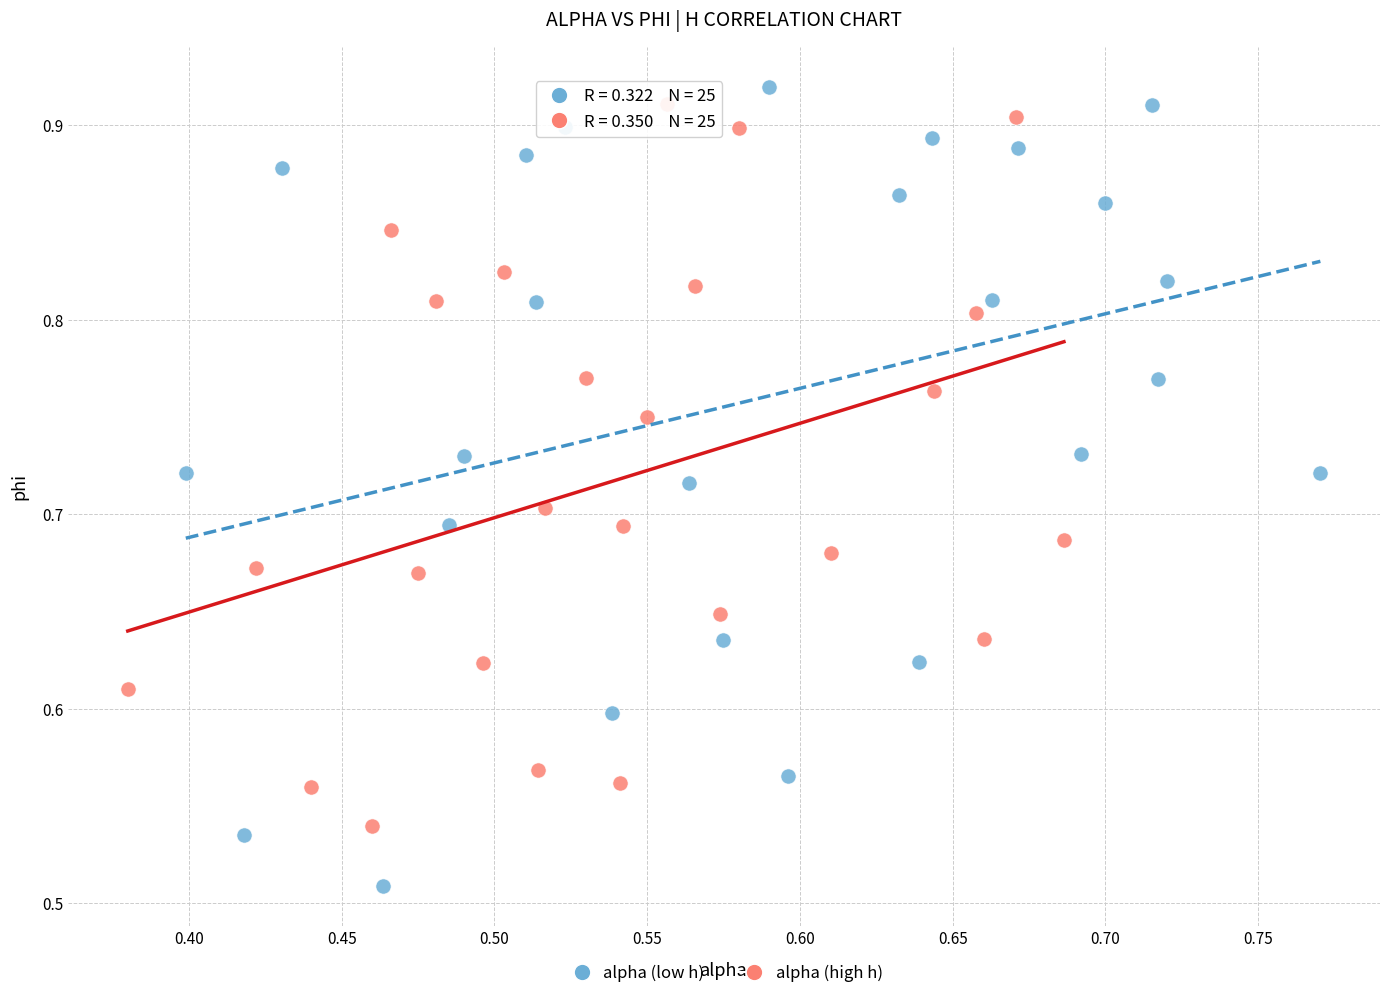

Which series has the largest Y range (max minus min)?

alpha (low h)